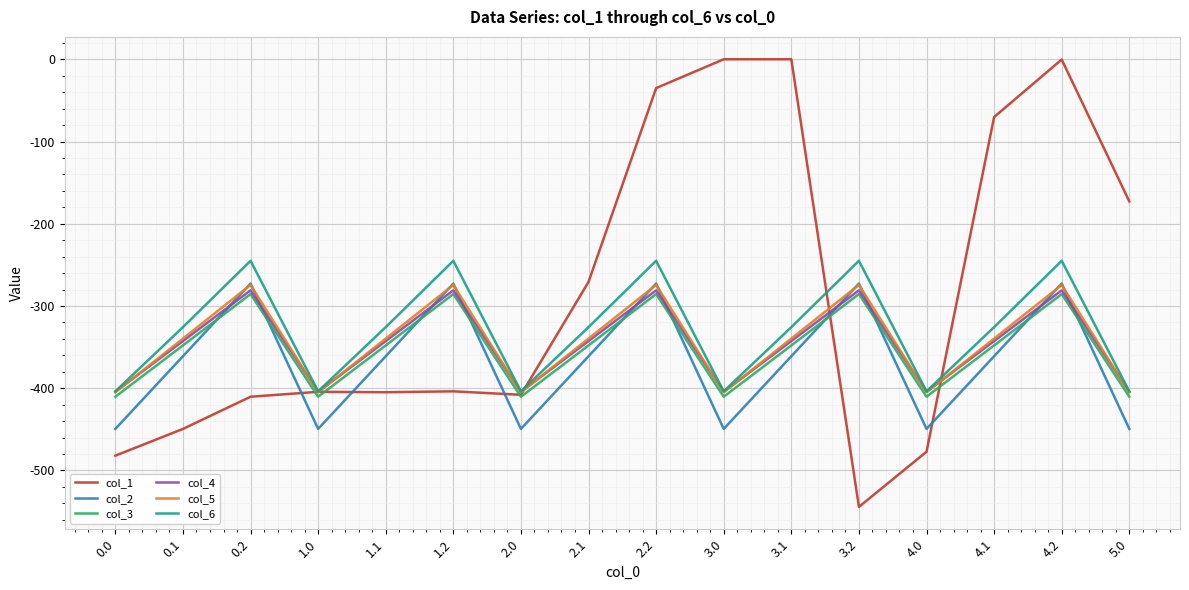

Is the value of col_1 at 0.0 greater than the value of col_4 at 1.1?

No